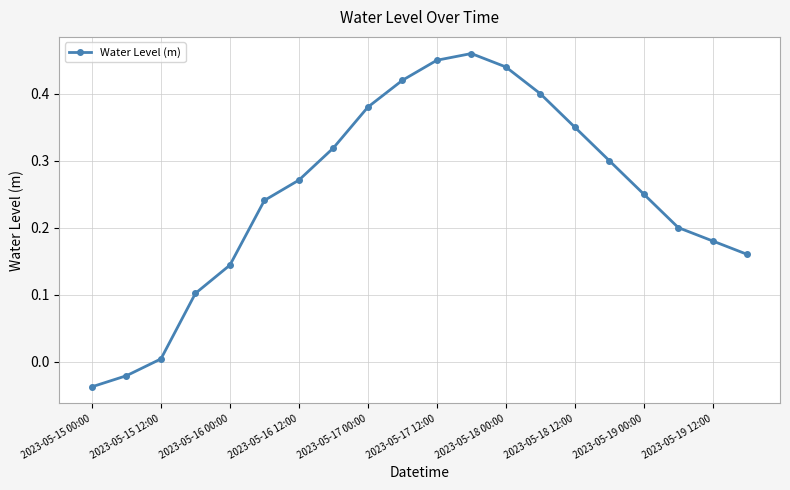

True or false: the data has more than 0 interior local peaks.

True